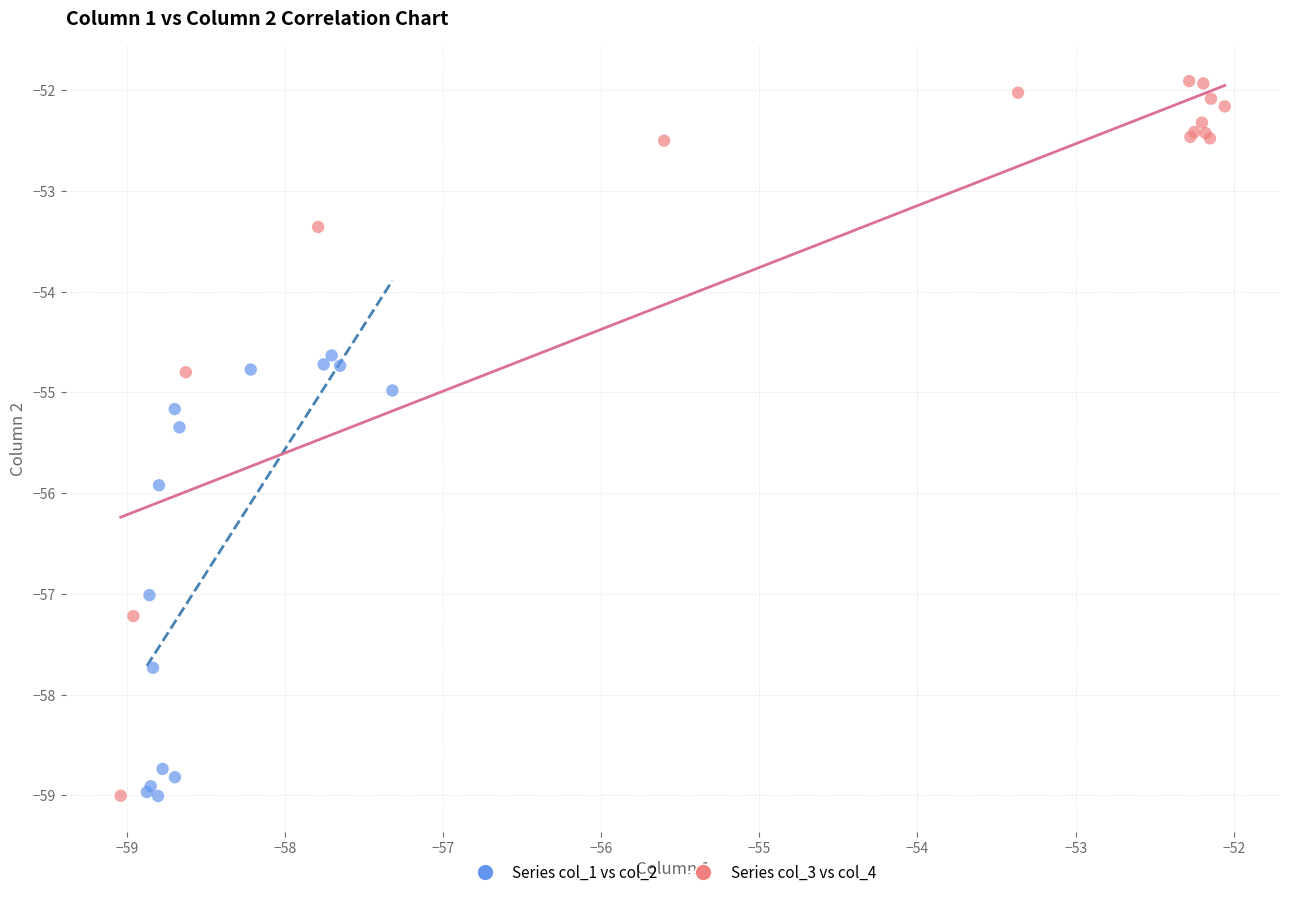

Which series contains the highest Y value?

Series col_3 vs col_4